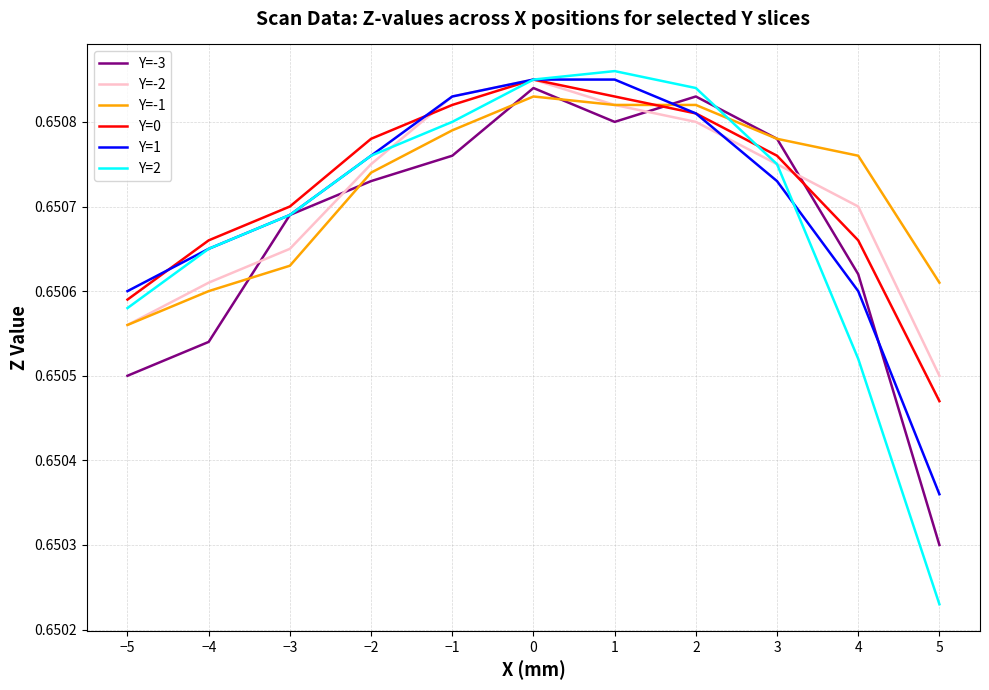

Between which two adjacent categories do Y=-2 and Y=-3 first intersect?

−4 and −3